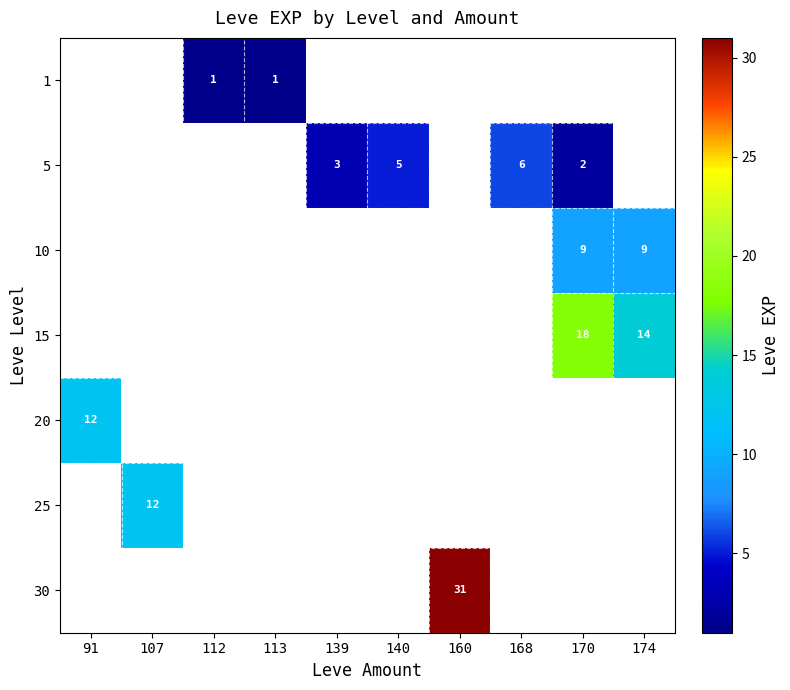

Which category has the lowest value across all series?

91